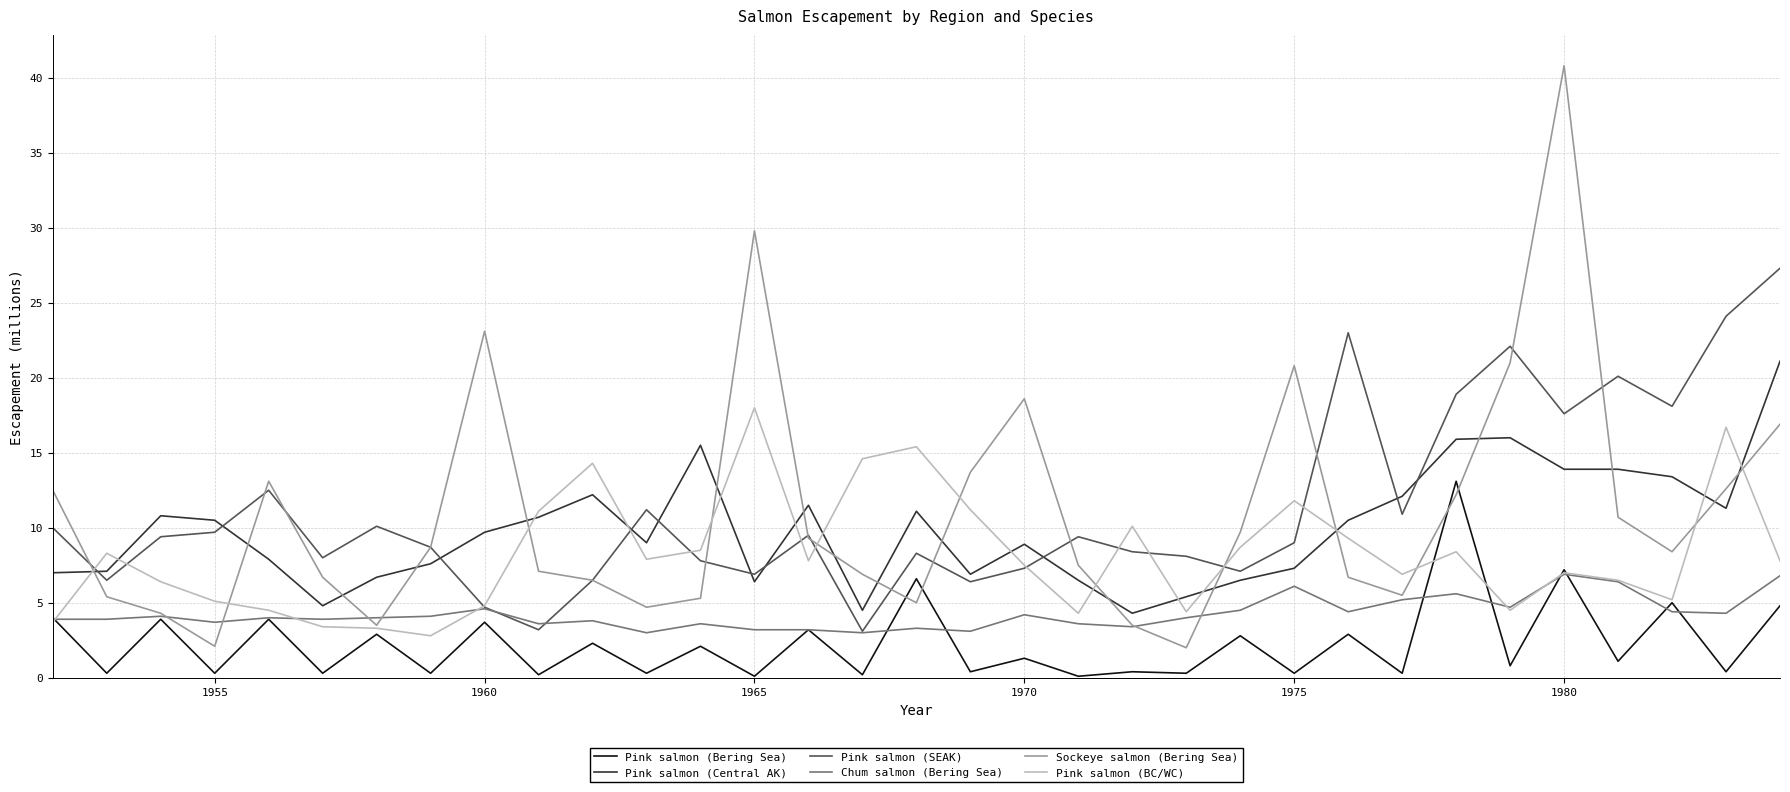

What is the difference between the maximum and minimum values in the Sockeye salmon (Bering Sea) series?

38.8